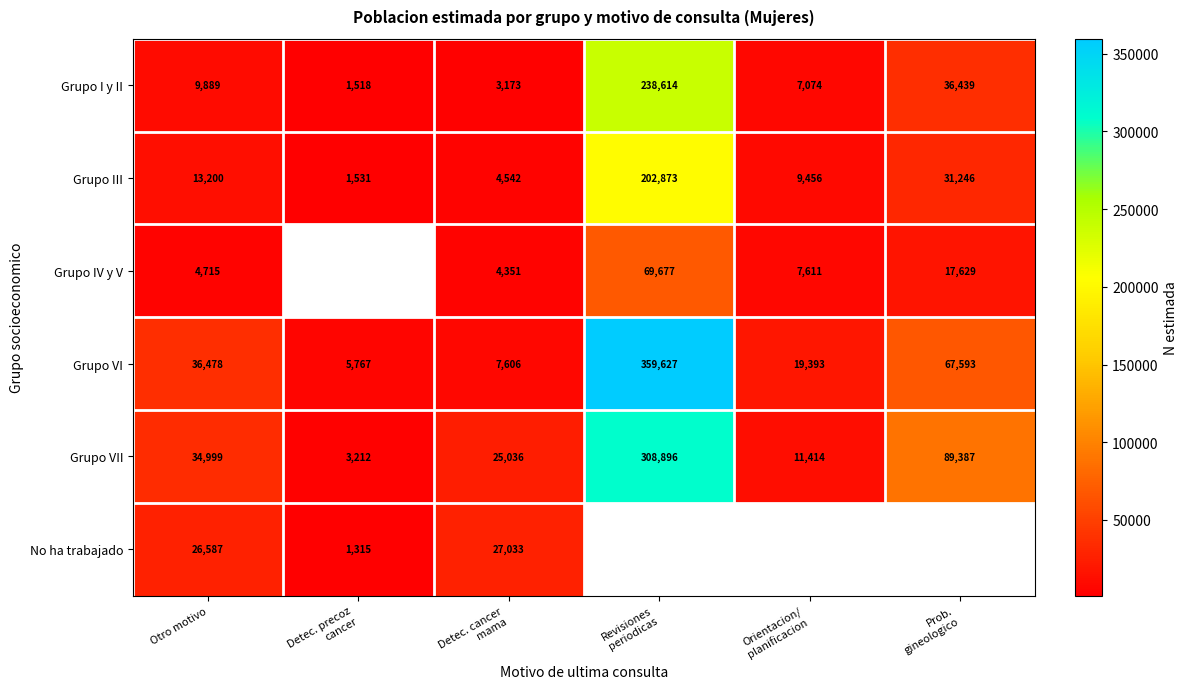

What is the spread (max minus min) of values at Otro motivo?

31763